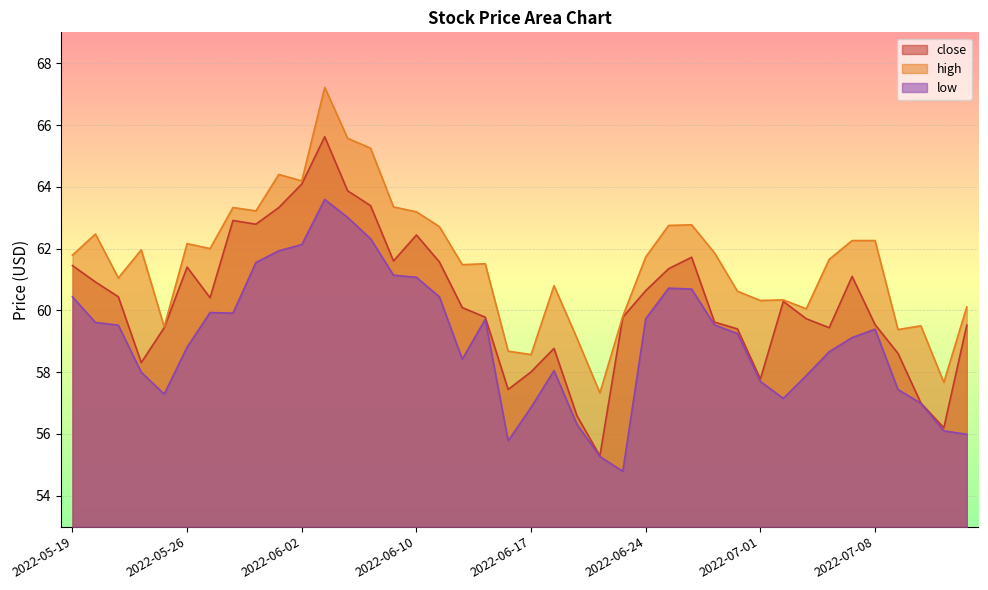

Reading right to left, list all the values displayed in this chart.

close: 2022-07-14=59.5	2022-07-13=56.2	2022-07-12=57.0	2022-07-11=58.6	2022-07-08=59.5	2022-07-07=61.1	2022-07-06=59.4	2022-07-05=59.7	2022-07-04=60.3	2022-07-01=57.8	2022-06-30=59.4	2022-06-29=59.6	2022-06-28=61.7	2022-06-27=61.4	2022-06-24=60.6	2022-06-23=59.8	2022-06-22=55.3	2022-06-21=56.6	2022-06-20=58.8	2022-06-17=58.0	2022-06-16=57.4	2022-06-15=59.8	2022-06-14=60.1	2022-06-13=61.6	2022-06-10=62.4	2022-06-09=61.6	2022-06-08=63.4	2022-06-07=63.9	2022-06-06=65.6	2022-06-02=64.1	2022-06-01=63.3	2022-05-31=62.8	2022-05-30=62.9	2022-05-27=60.4	2022-05-26=61.4	2022-05-25=59.4	2022-05-24=58.3	2022-05-23=60.4	2022-05-20=60.9	2022-05-19=61.5
high: 2022-07-14=60.1	2022-07-13=57.7	2022-07-12=59.5	2022-07-11=59.4	2022-07-08=62.3	2022-07-07=62.3	2022-07-06=61.6	2022-07-05=60.0	2022-07-04=60.3	2022-07-01=60.3	2022-06-30=60.6	2022-06-29=61.9	2022-06-28=62.8	2022-06-27=62.8	2022-06-24=61.7	2022-06-23=59.8	2022-06-22=57.3	2022-06-21=59.1	2022-06-20=60.8	2022-06-17=58.6	2022-06-16=58.7	2022-06-15=61.5	2022-06-14=61.5	2022-06-13=62.7	2022-06-10=63.2	2022-06-09=63.4	2022-06-08=65.2	2022-06-07=65.6	2022-06-06=67.2	2022-06-02=64.2	2022-06-01=64.4	2022-05-31=63.2	2022-05-30=63.3	2022-05-27=62.0	2022-05-26=62.2	2022-05-25=59.5	2022-05-24=62.0	2022-05-23=61.0	2022-05-20=62.5	2022-05-19=61.8
low: 2022-07-14=56.0	2022-07-13=56.1	2022-07-12=57.0	2022-07-11=57.4	2022-07-08=59.4	2022-07-07=59.1	2022-07-06=58.7	2022-07-05=57.9	2022-07-04=57.1	2022-07-01=57.7	2022-06-30=59.2	2022-06-29=59.5	2022-06-28=60.7	2022-06-27=60.7	2022-06-24=59.7	2022-06-23=54.8	2022-06-22=55.3	2022-06-21=56.3	2022-06-20=58.0	2022-06-17=56.9	2022-06-16=55.8	2022-06-15=59.7	2022-06-14=58.4	2022-06-13=60.4	2022-06-10=61.1	2022-06-09=61.1	2022-06-08=62.3	2022-06-07=63.0	2022-06-06=63.6	2022-06-02=62.1	2022-06-01=61.9	2022-05-31=61.5	2022-05-30=59.9	2022-05-27=59.9	2022-05-26=58.8	2022-05-25=57.3	2022-05-24=58.0	2022-05-23=59.5	2022-05-20=59.6	2022-05-19=60.4